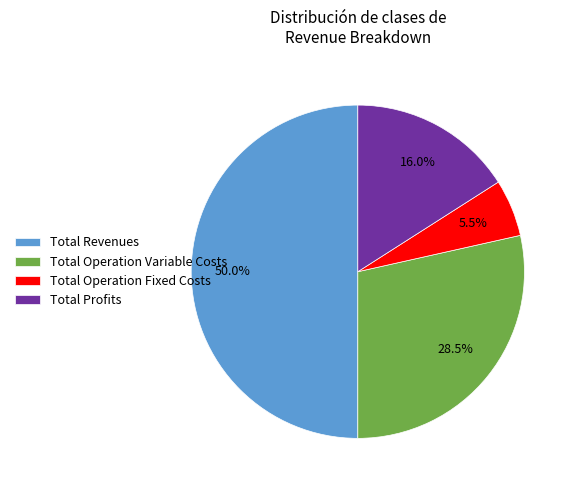

Between Total Operation Variable Costs and Total Revenues, which is larger?

Total Revenues